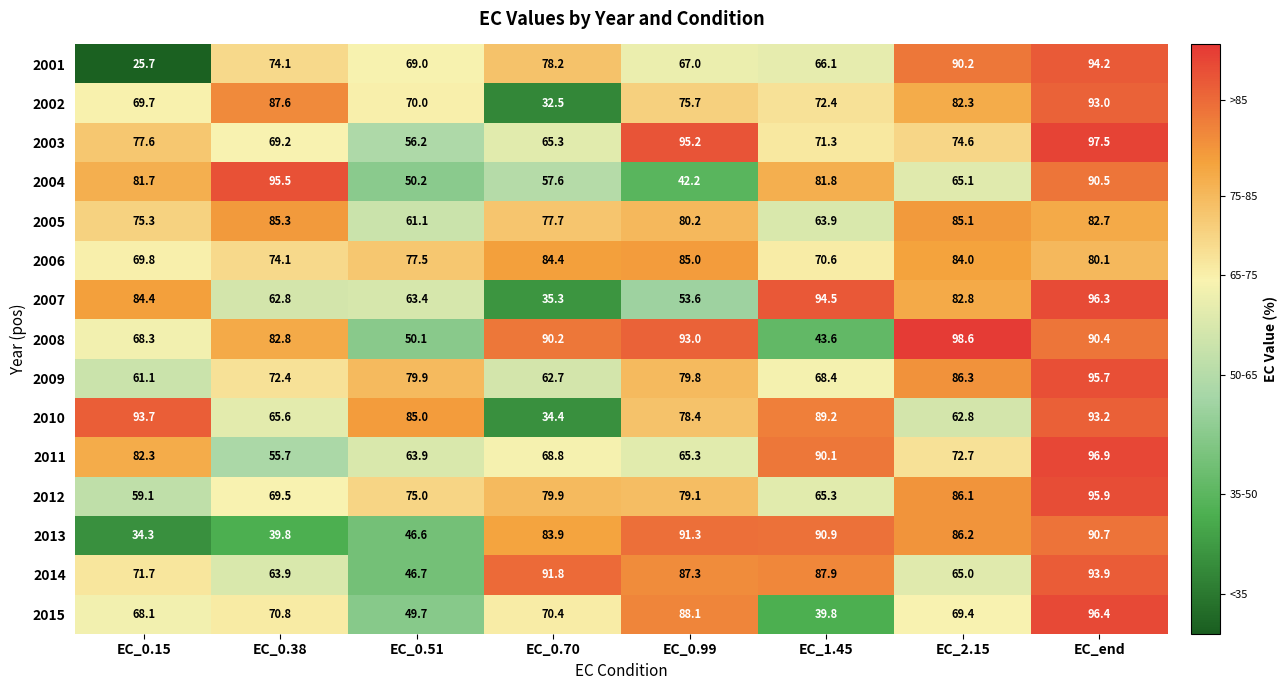

What is the sum of the 2003 values at EC_0.99 and EC_0.15?

172.8